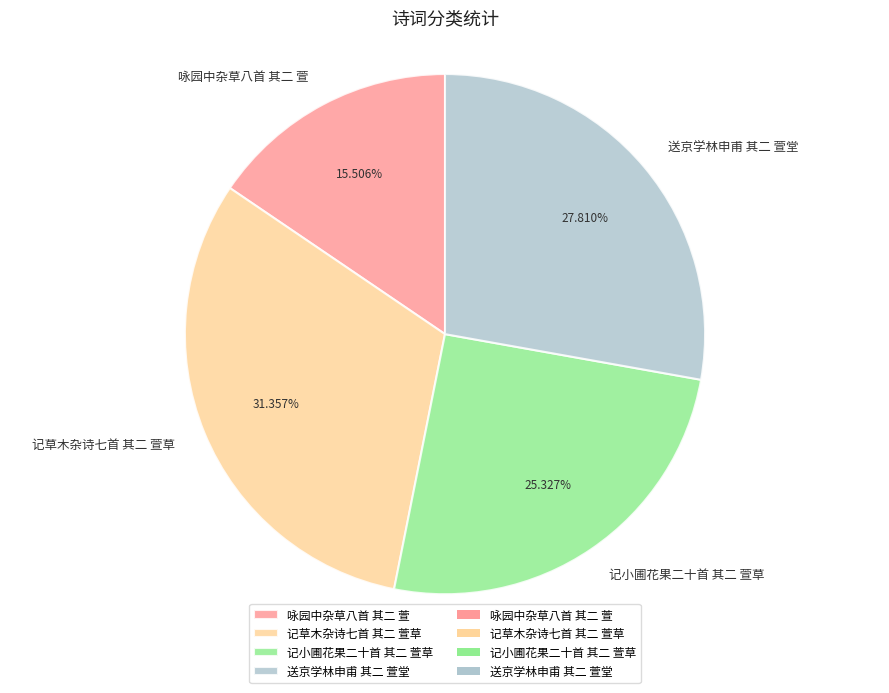

Rank the categories by value from highest to lowest.

记草木杂诗七首 其二 萱草, 送京学林申甫 其二 萱堂, 记小圃花果二十首 其二 萱草, 咏园中杂草八首 其二 萱